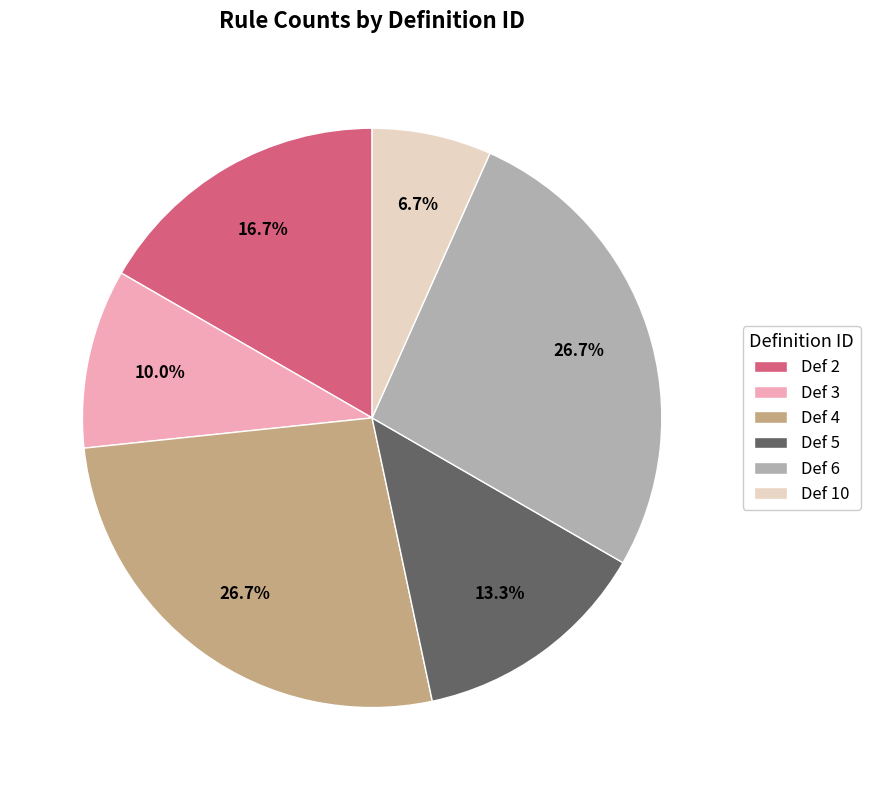

Does Def 10 account for over 50% of the chart?

No